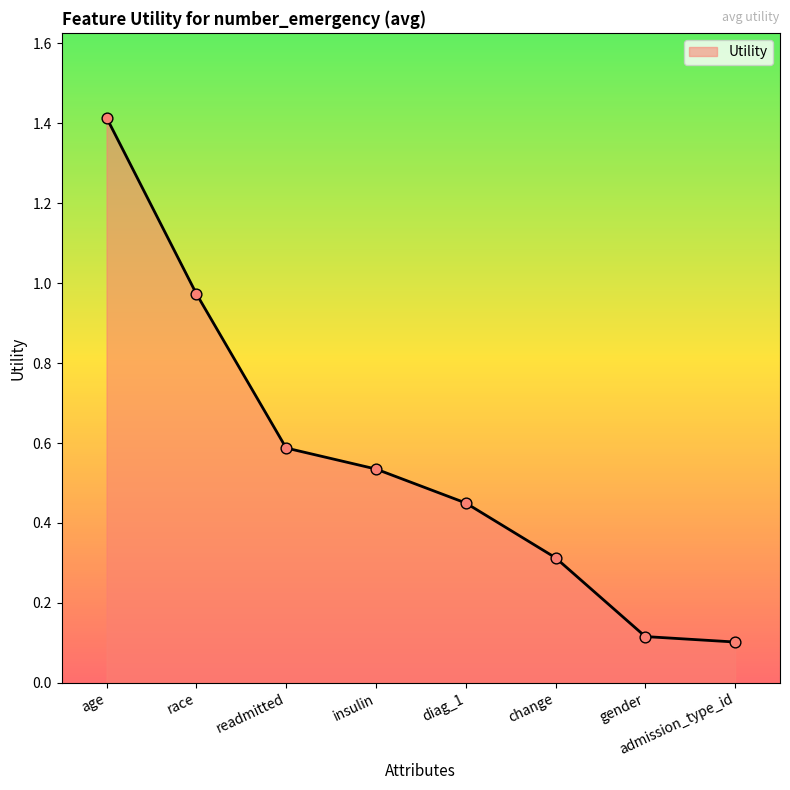

Between change and diag_1, which is larger?

diag_1